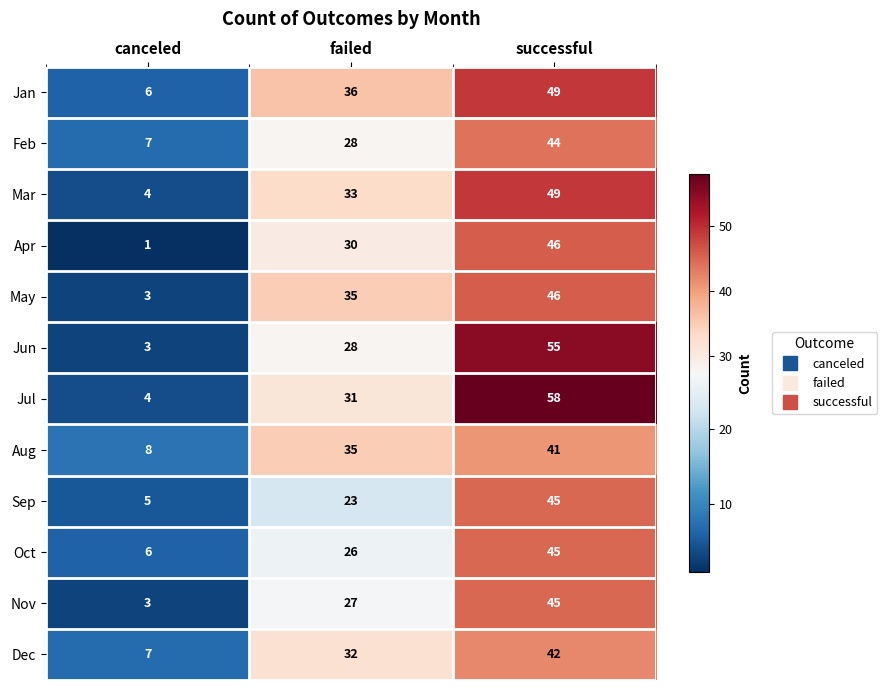

Which category has the highest value across all series?

successful